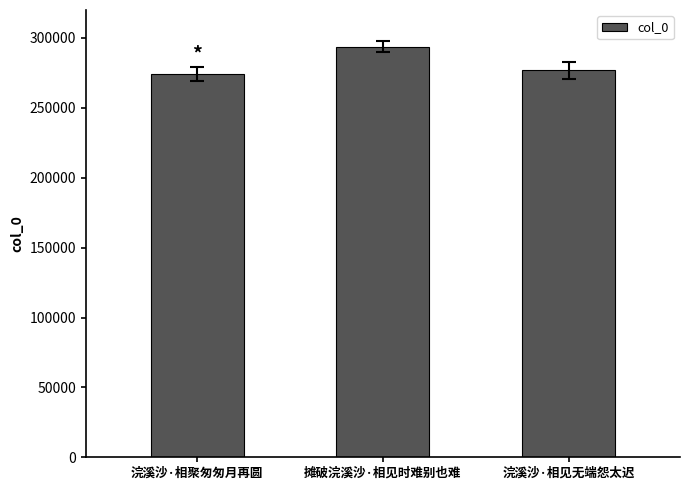

Reading right to left, what are all the values shown in this chart?

浣溪沙·相见无端怨太迟=276801	摊破浣溪沙·相见时难别也难=293864	浣溪沙·相聚匆匆月再圆=273913